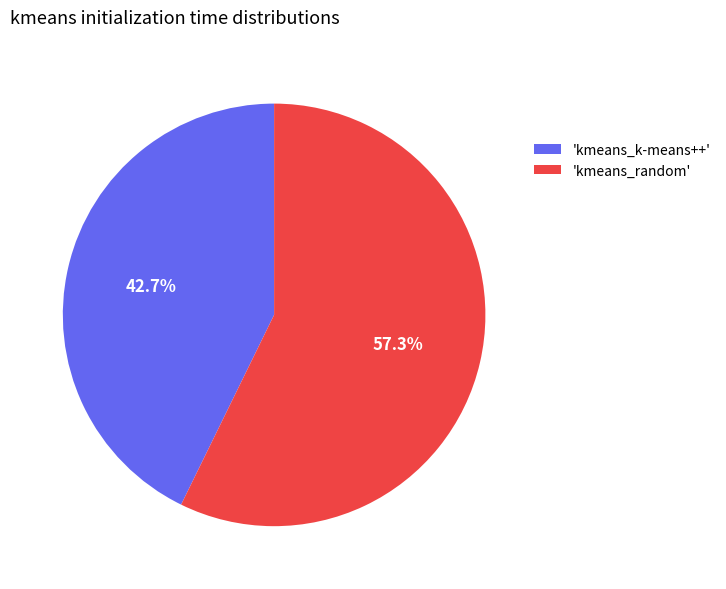

What is the smallest slice in the pie chart?

'kmeans_k-means++'